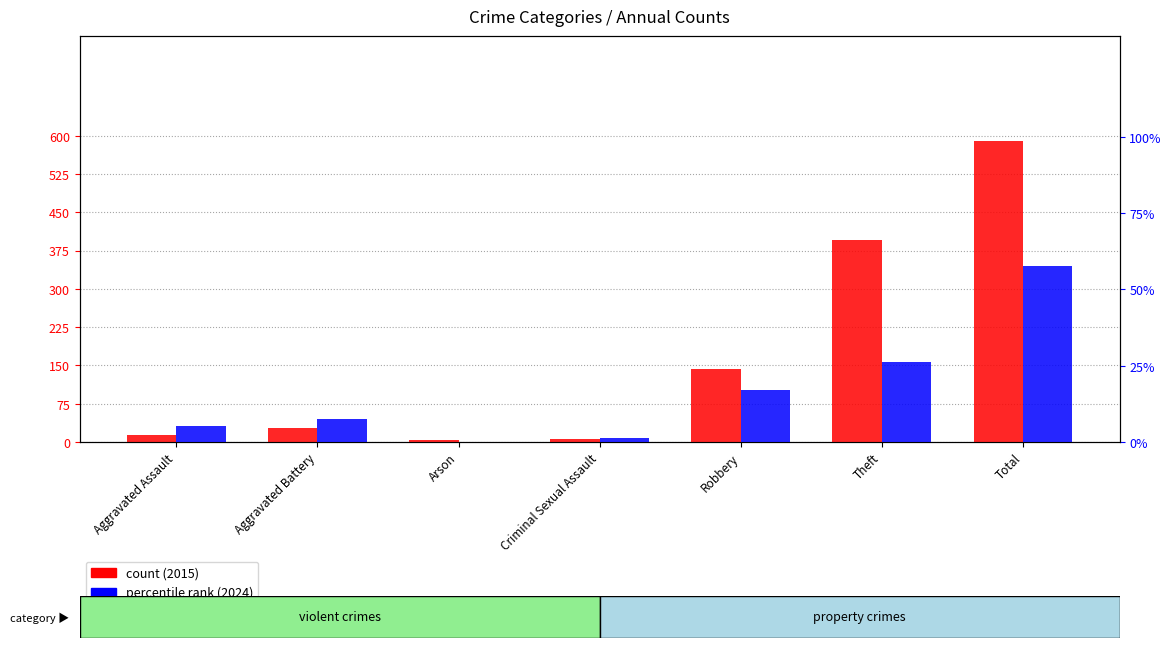

Reading left to right, transcribe all the data shown in this chart.

2015 count: Aggravated Assault=14.0	Aggravated Battery=28.0	Arson=3.0	Criminal Sexual Assault=5.0	Robbery=143.0	Theft=396.0	Total=589.0
2024 percentile rank: Aggravated Assault=5.3	Aggravated Battery=7.6	Arson=0.0	Criminal Sexual Assault=1.2	Robbery=16.9	Theft=26.1	Total=57.6